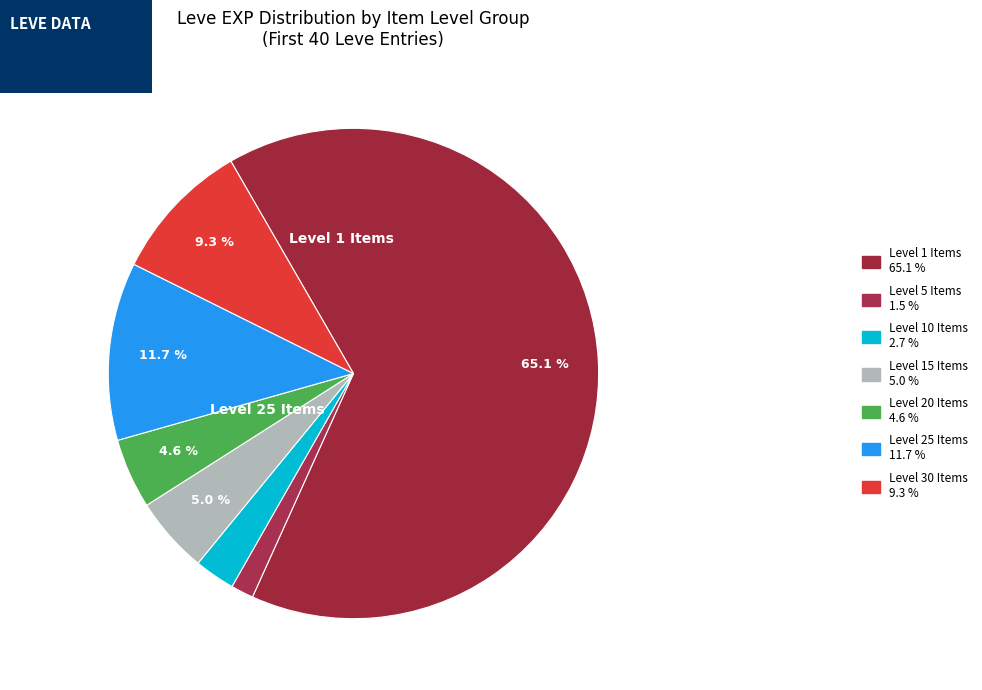

How many segments does this pie chart have?

7